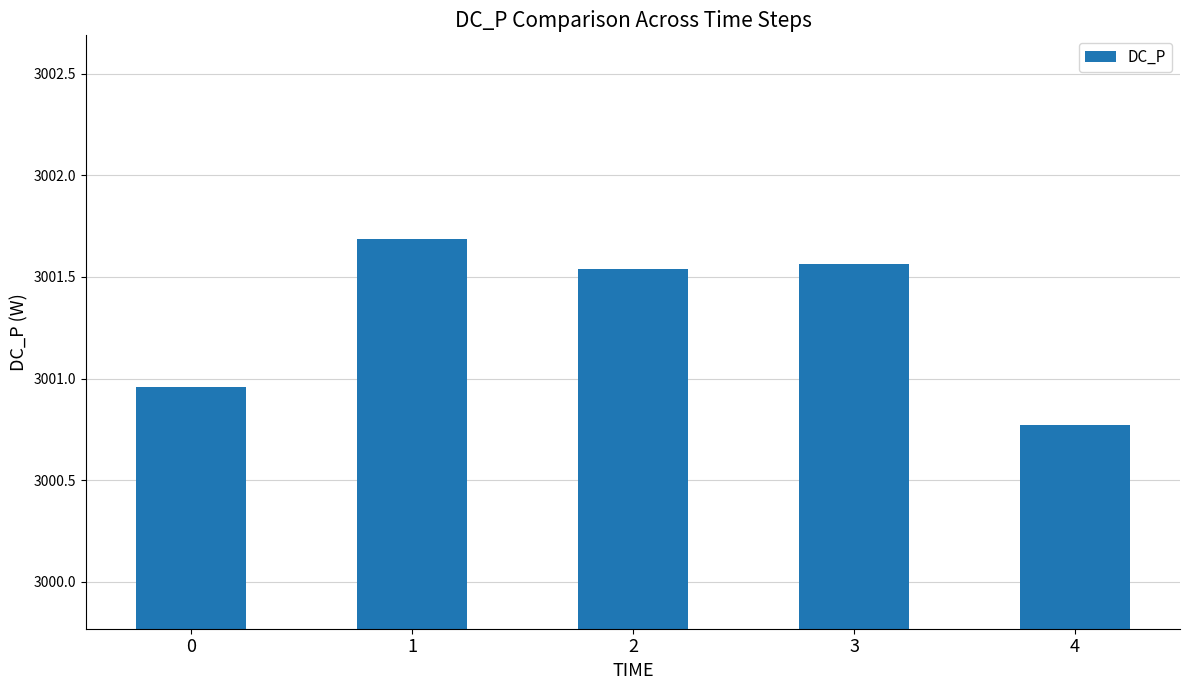

What is the change in value from 2 to 4?

-0.8